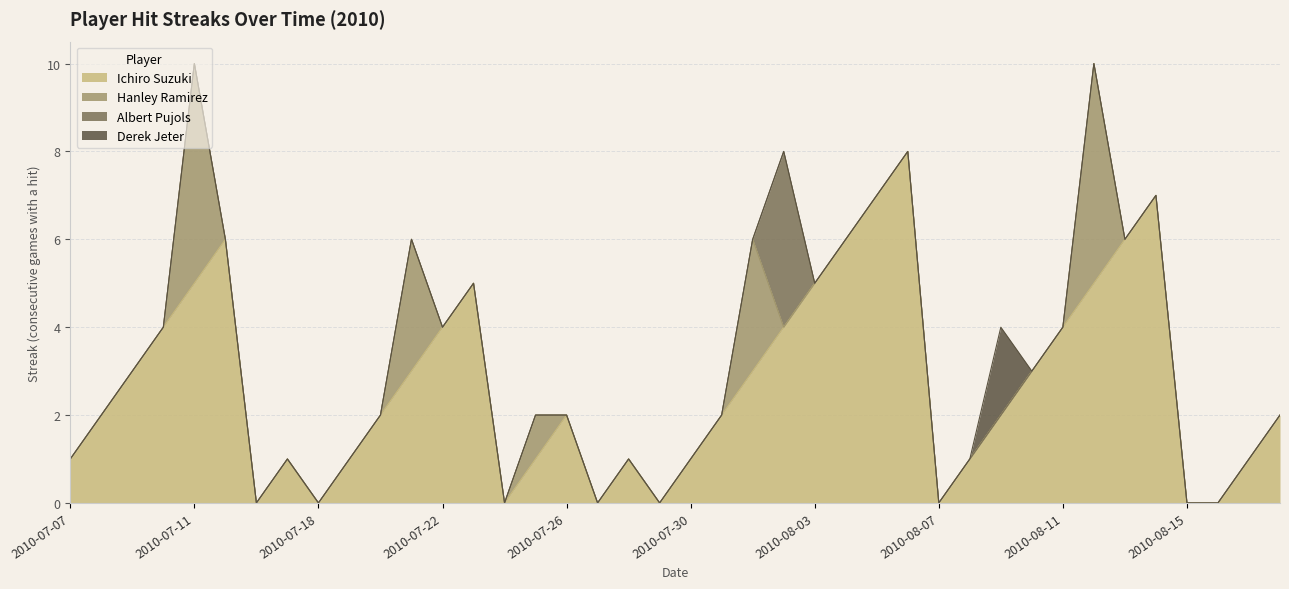

What are all the series names shown in the legend?

Ichiro Suzuki, Hanley Ramirez, Albert Pujols, Derek Jeter